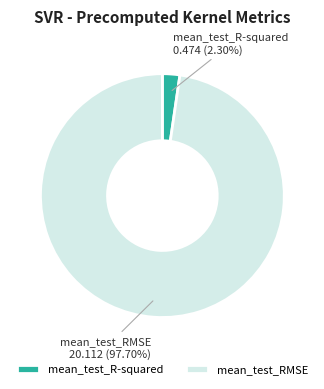

To the nearest percent, what portion does mean_test_RMSE represent?

98%